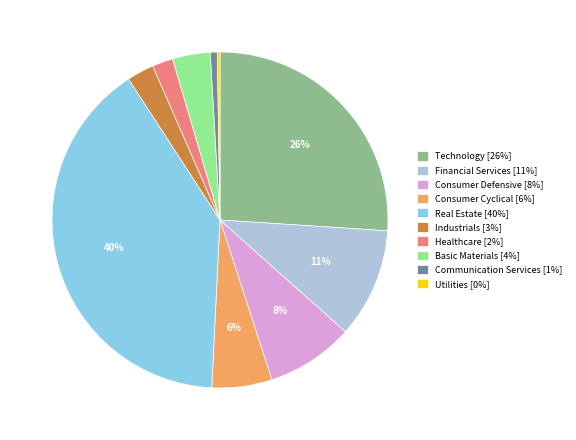

To the nearest percent, what portion does Financial Services [11%] represent?

11%